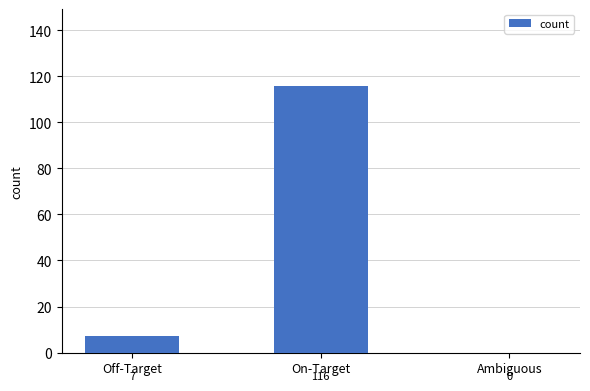

The chart shows a value of 7 at Off-Target. True or false?

True